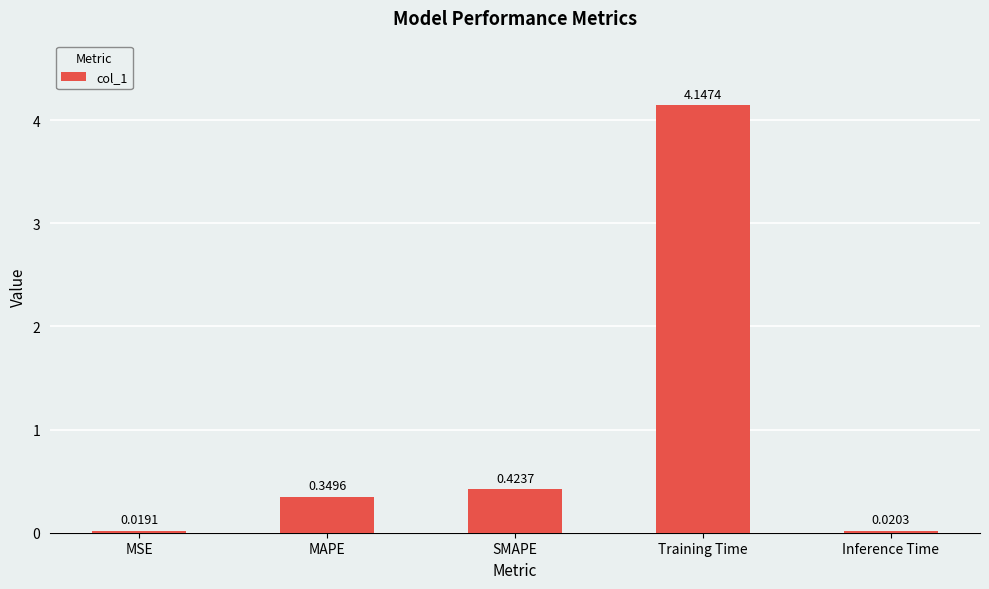

Which has a higher value, Inference Time or Training Time?

Training Time